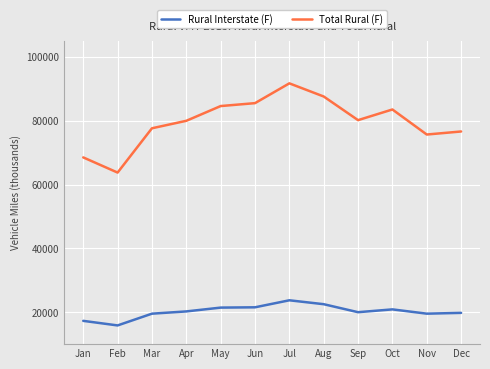

Which series has the largest total across all categories?

Total Rural (F)